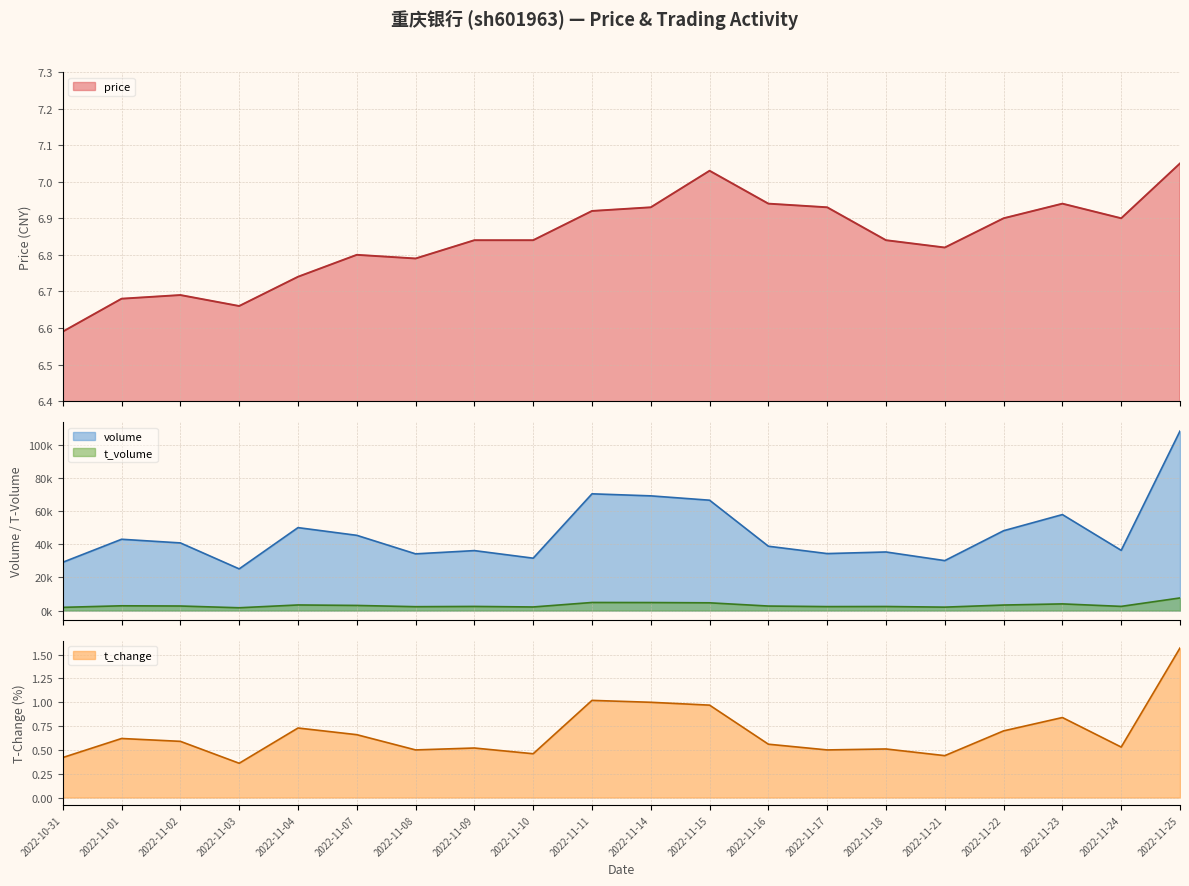

What is the total value across all series at 2022-11-02?

7.3